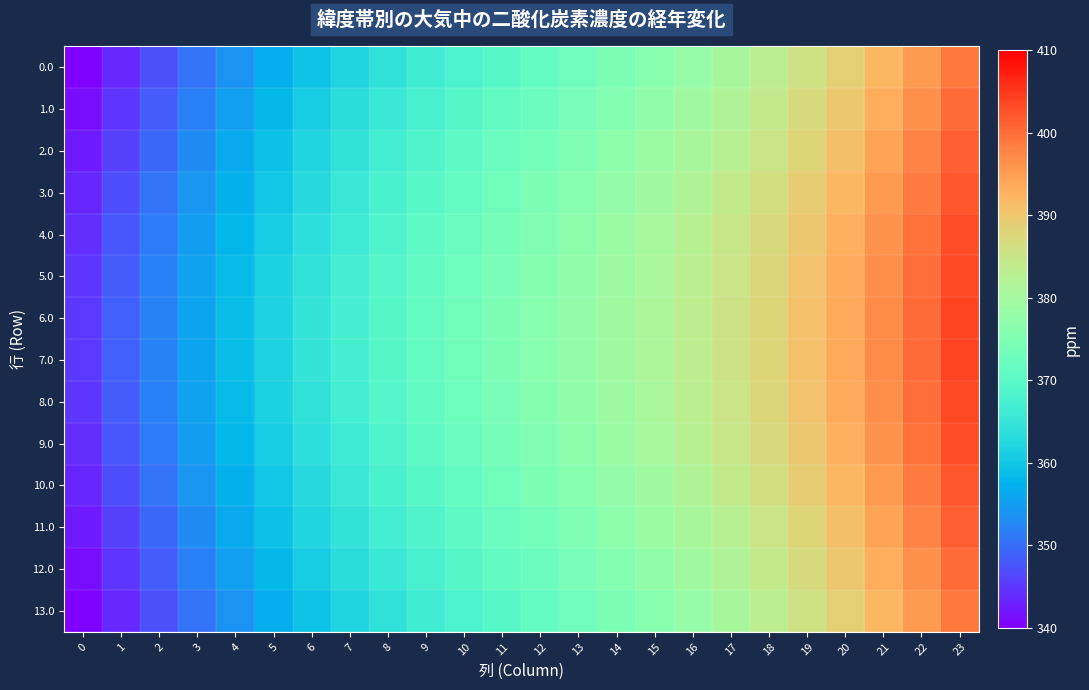

What is the minimum value shown in the chart?

340.0